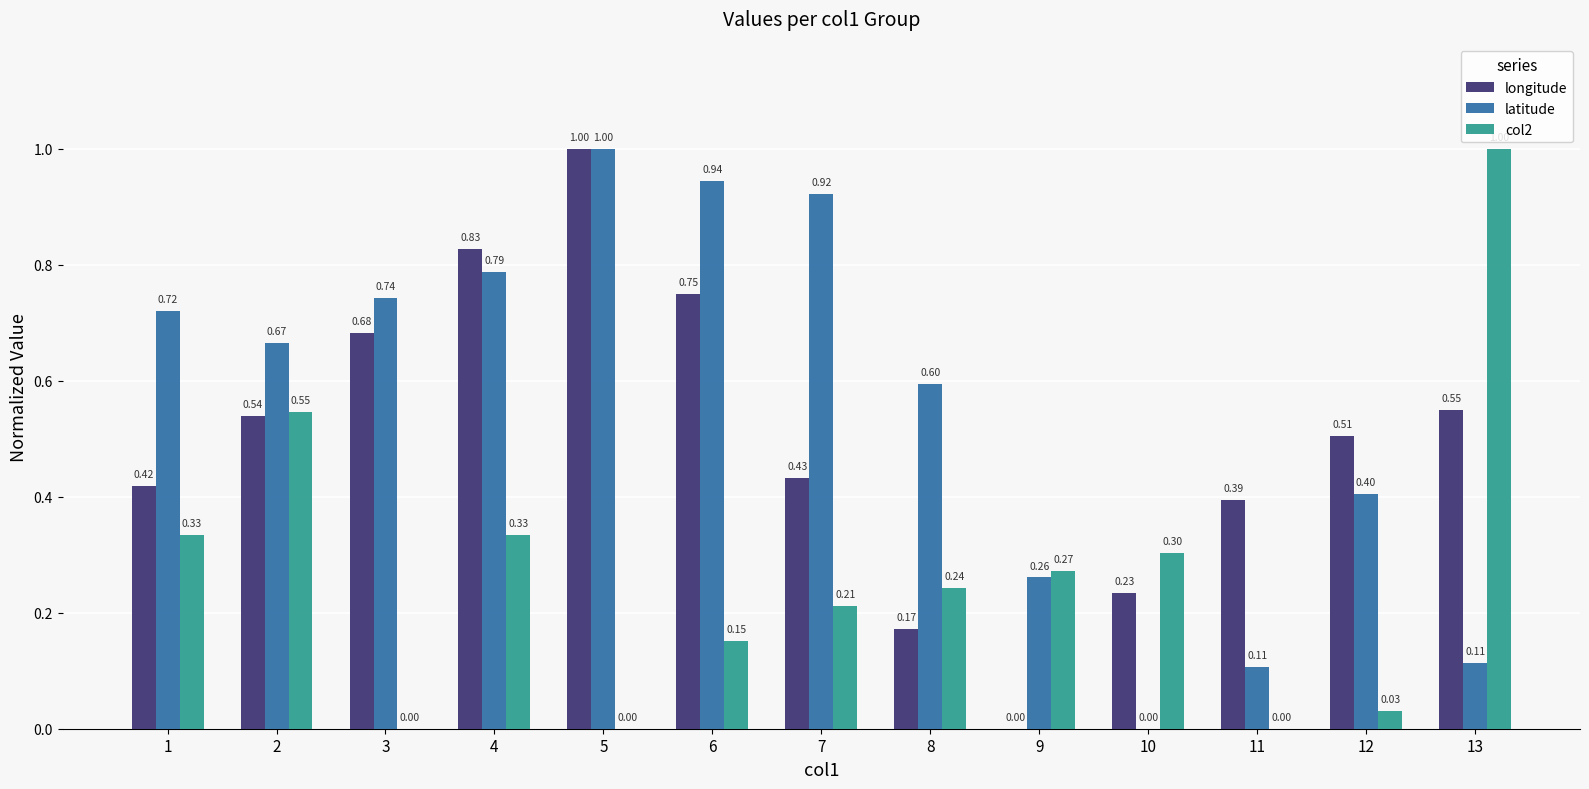

At which category is the sum across all series the highest?

5